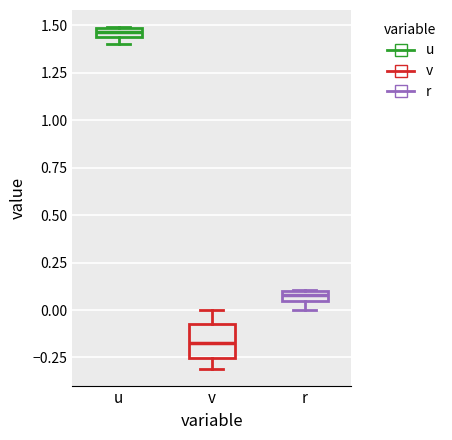

Which box's median line is the lowest?

v